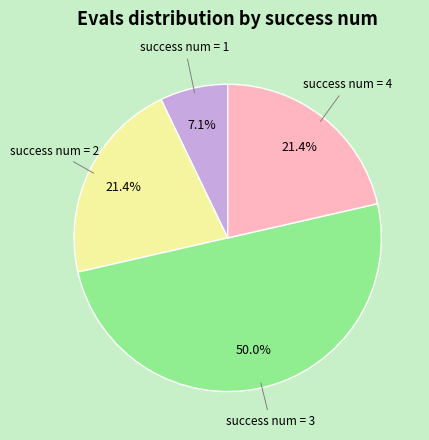

What percentage is NOT represented by success num = 4?

78.6%